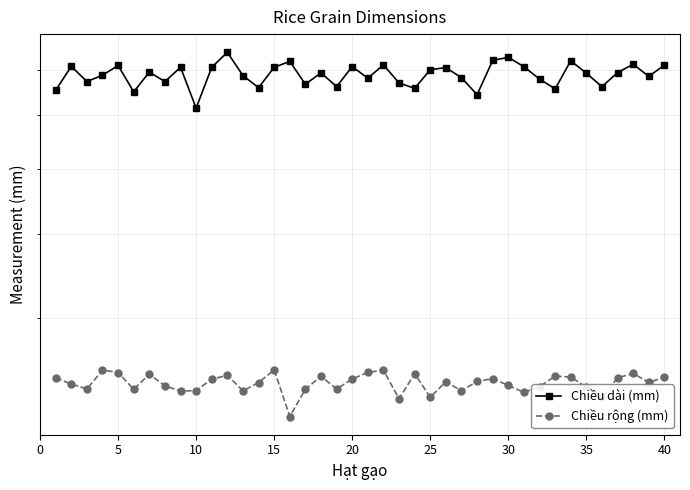

Which series has the largest total across all categories?

Chiều dài (mm)